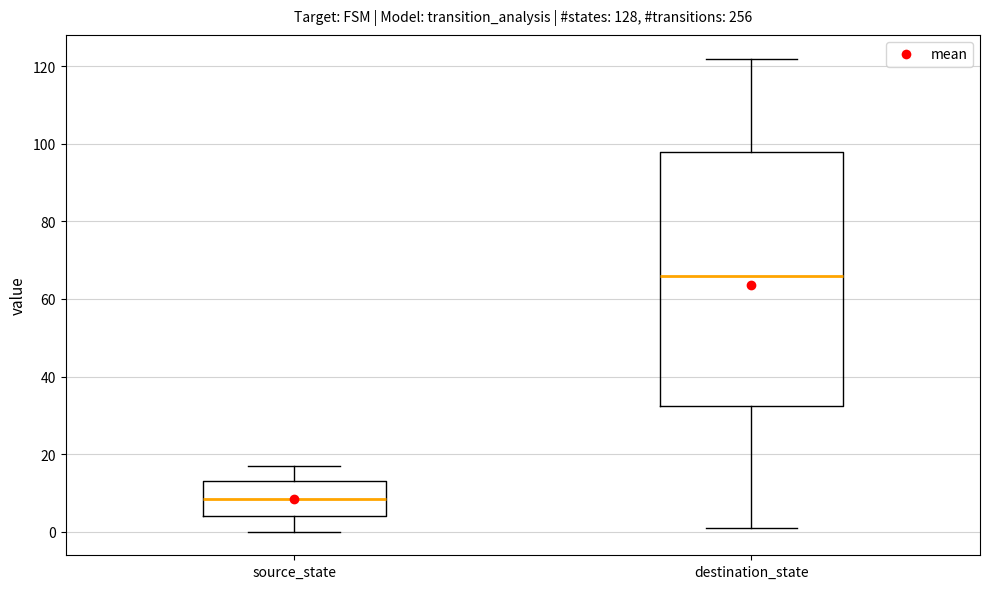

Which box has the lowest median line?

source_state